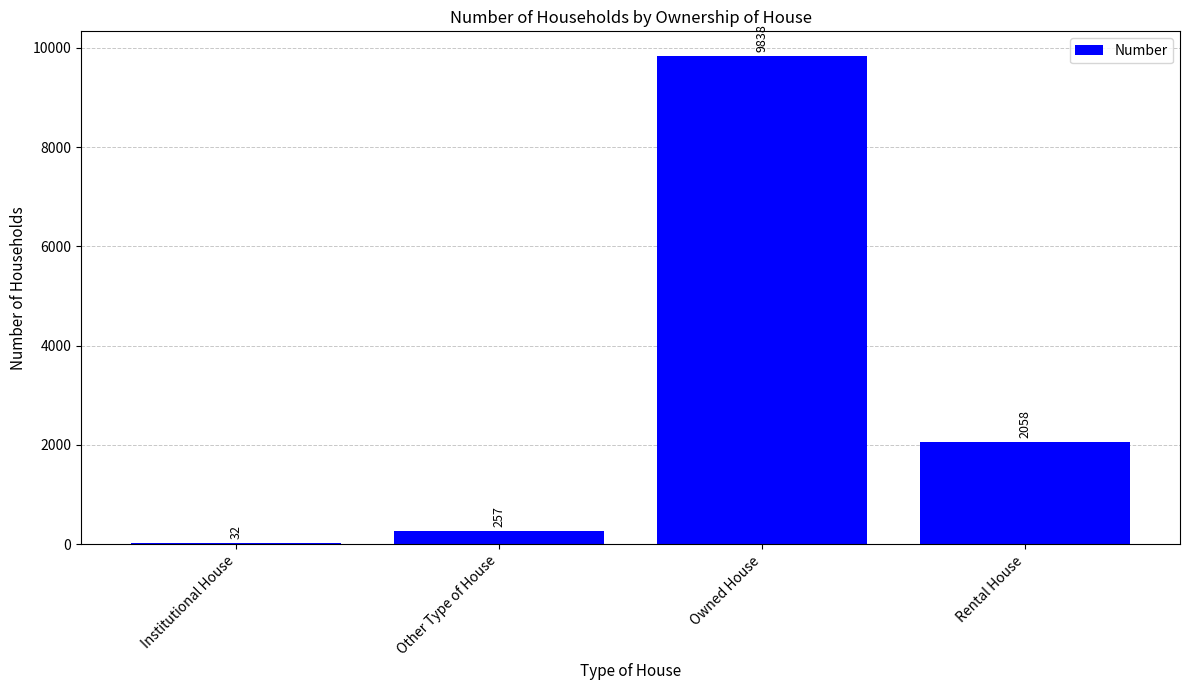

List the labels in order of value, largest first.

Owned House, Rental House, Other Type of House, Institutional House